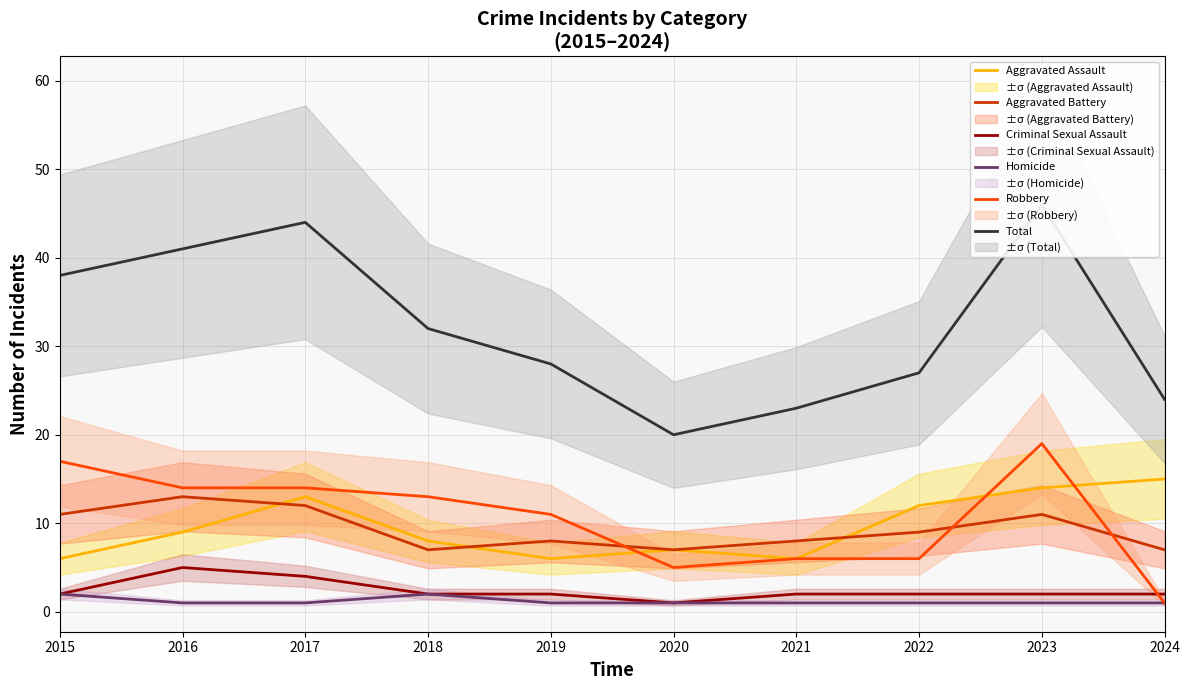

What is the total value across all series at 2022?

57